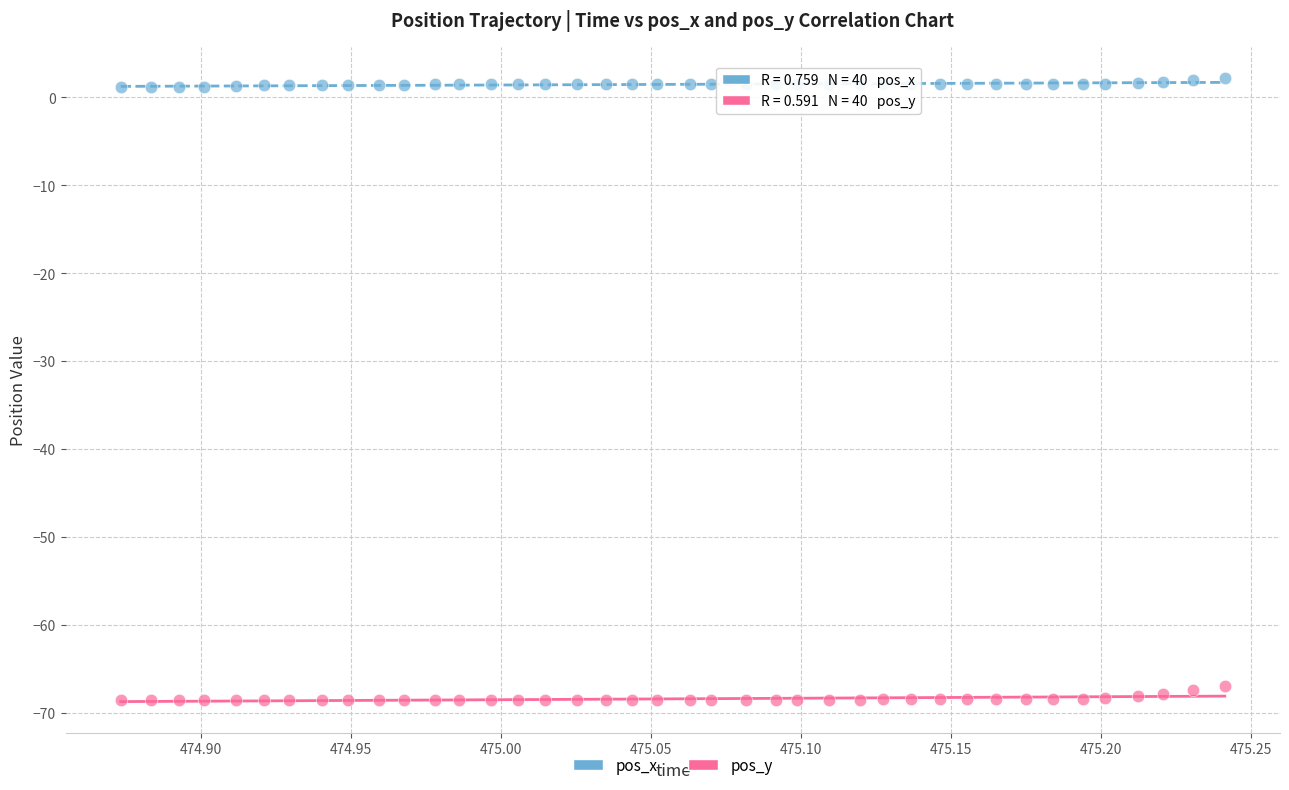

Which series reaches the minimum Y coordinate?

pos_y